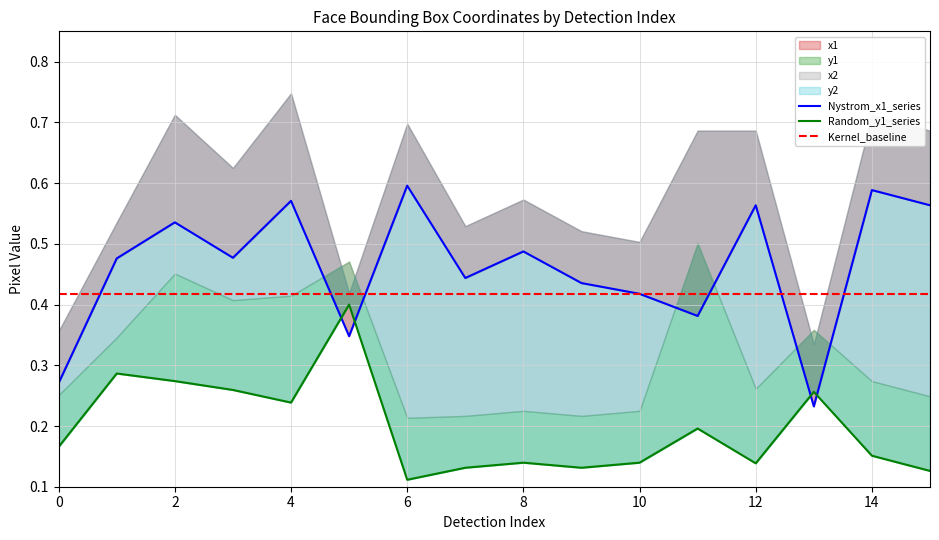

What is the spread (max minus min) of values at 1?

0.2